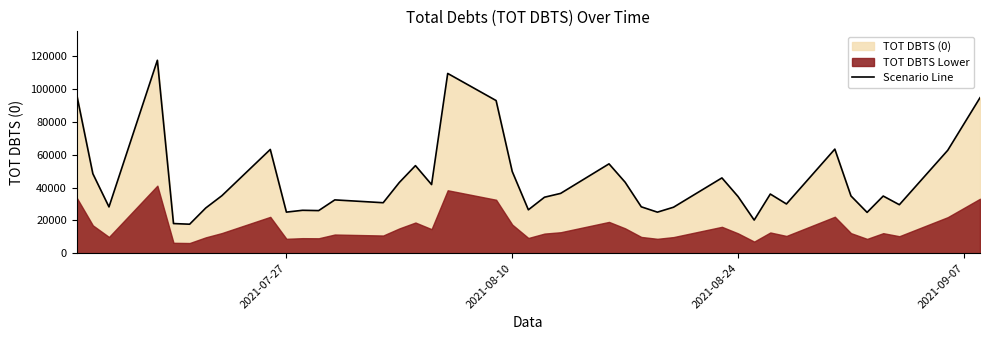

What is the highest value of the Scenario Line series?

117518.5